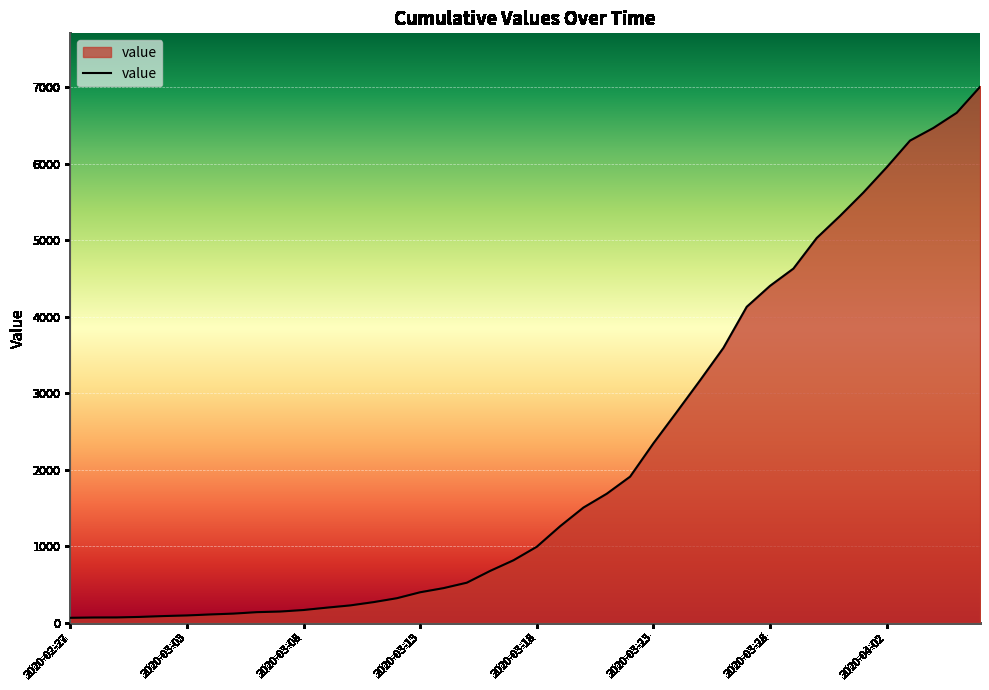

What is the maximum value shown in the chart?

7003